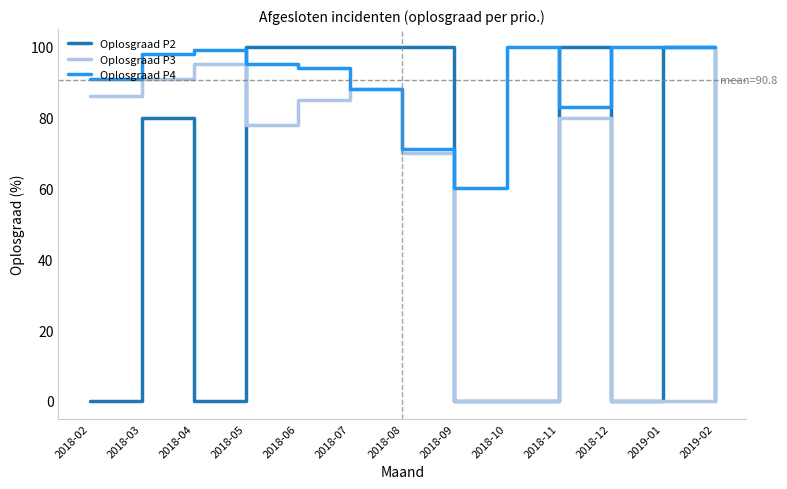

What is the greatest value displayed?

100